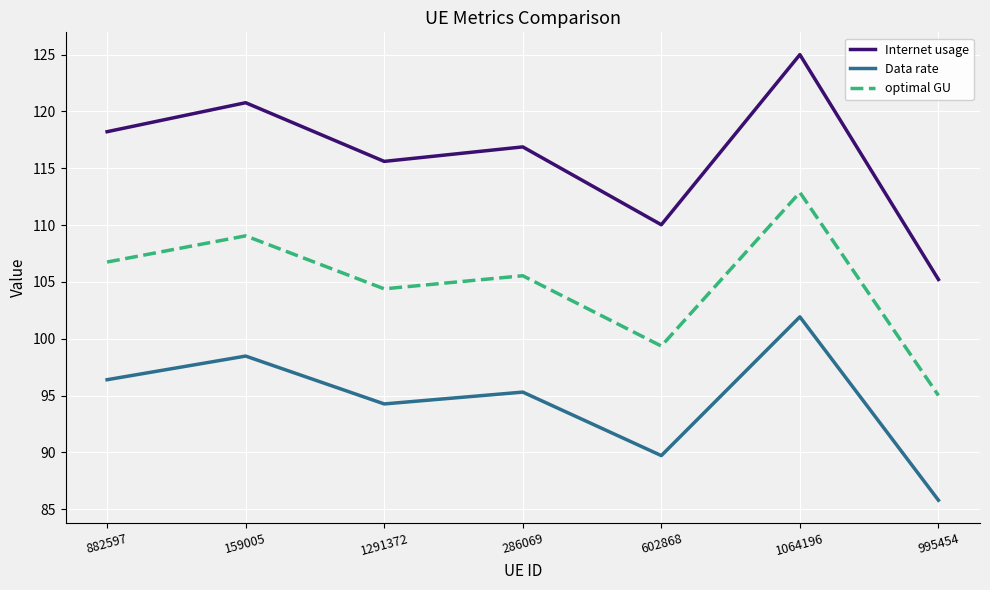

Between 159005 and 602868, which series saw the biggest shift?

Internet usage